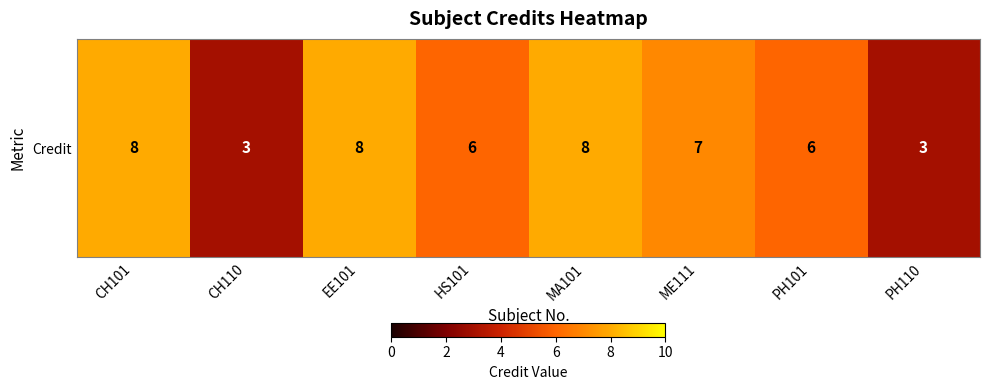

List the labels in order of value, largest first.

CH101, EE101, MA101, ME111, HS101, PH101, CH110, PH110